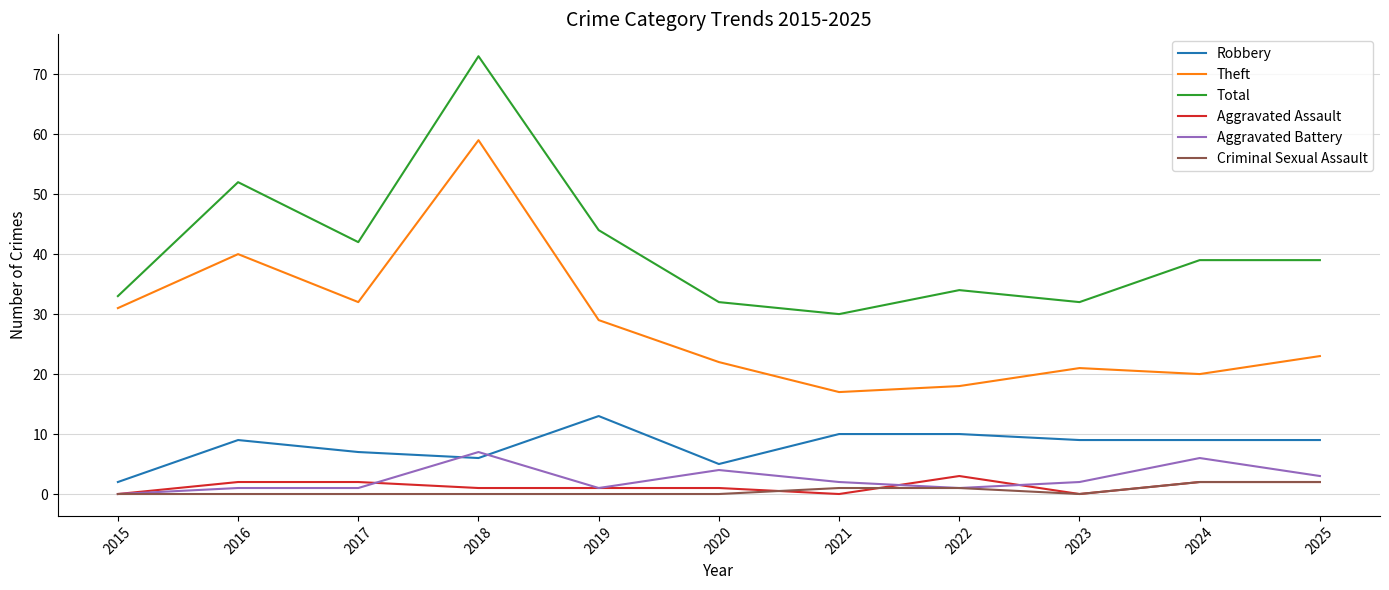

Which label corresponds to the largest value in the chart?

2018